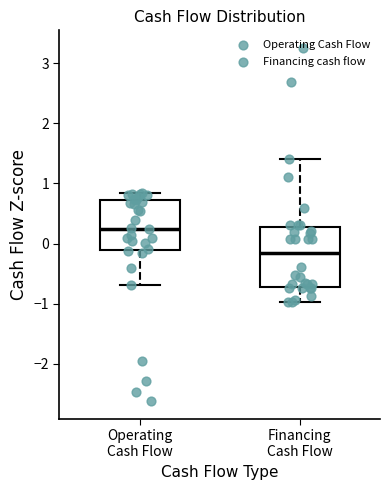

Which box has the lowest median line?

Financing Cash Flow